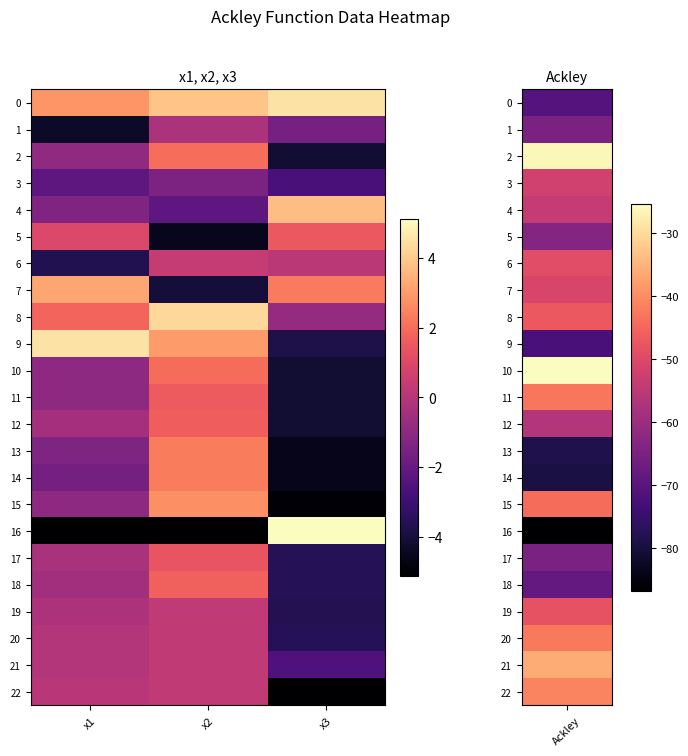

Reading left to right, what are all the values shown in this chart?

0: x1=2.9	x2=3.9	x3=4.5
1: x1=-4.3	x2=-0.2	x3=-1.6
2: x1=-0.9	x2=2.0	x3=-4.1
3: x1=-2.2	x2=-1.4	x3=-2.7
4: x1=-1.3	x2=-2.2	x3=3.8
5: x1=1.0	x2=-4.6	x3=1.5
6: x1=-3.6	x2=0.4	x3=0.1
7: x1=3.2	x2=-4.0	x3=2.3
8: x1=1.8	x2=4.3	x3=-0.8
9: x1=4.6	x2=3.0	x3=-3.8
10: x1=-1.0	x2=2.0	x3=-4.1
11: x1=-1.0	x2=1.6	x3=-4.1
12: x1=-0.4	x2=1.7	x3=-4.1
13: x1=-1.4	x2=2.3	x3=-4.6
14: x1=-1.6	x2=2.3	x3=-4.6
15: x1=-1.0	x2=2.7	x3=-5.0
16: x1=-5.1	x2=-5.1	x3=5.1
17: x1=-0.3	x2=1.4	x3=-3.6
18: x1=-0.5	x2=1.7	x3=-3.6
19: x1=-0.2	x2=0.2	x3=-3.6
20: x1=-0.1	x2=0.3	x3=-3.6
21: x1=-0.1	x2=0.3	x3=-2.6
22: x1=0.1	x2=0.3	x3=-5.1